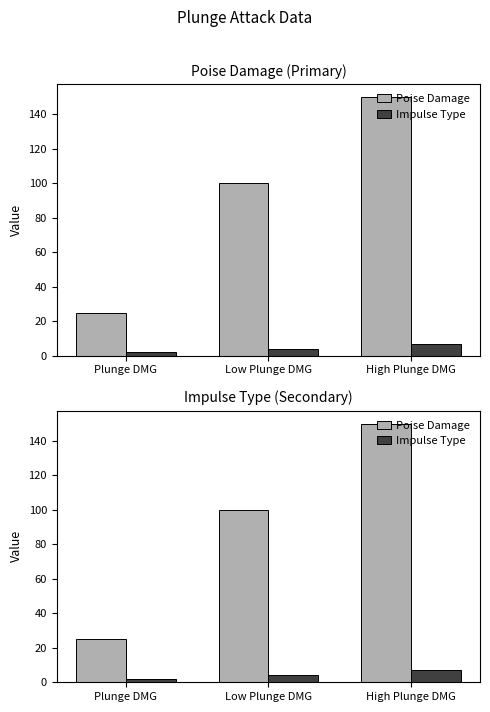

How many groups of bars are there?

3